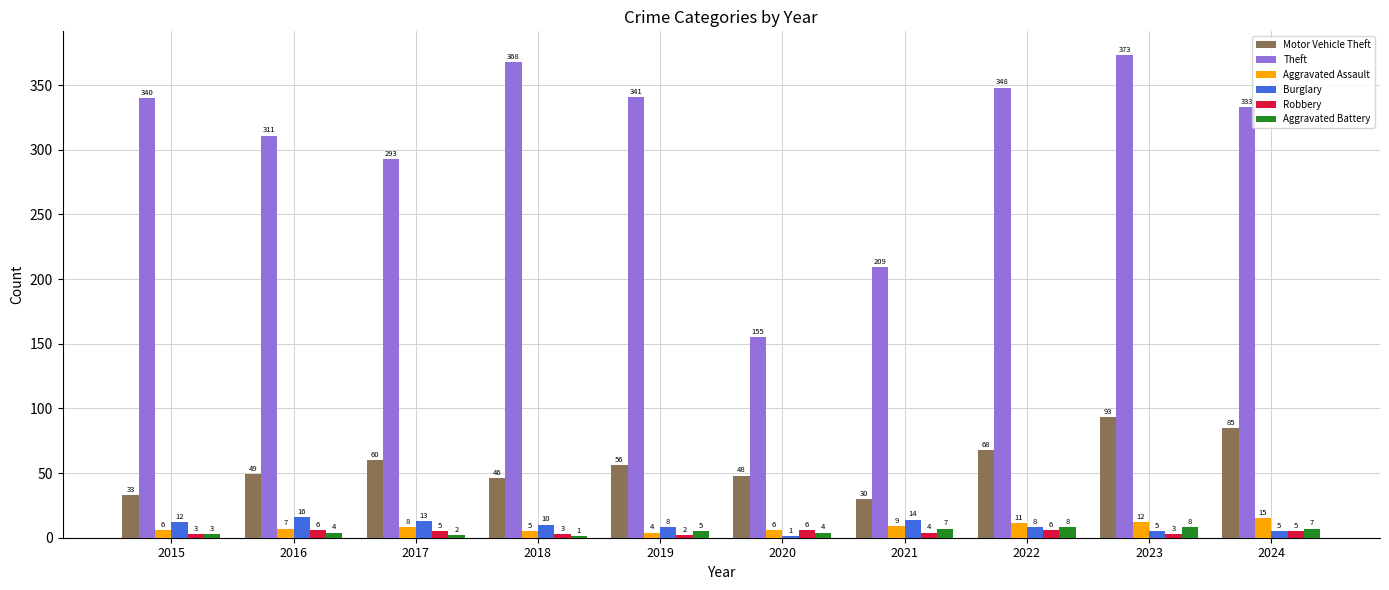

Read the Aggravated Assault value at 2017, to the nearest 10.

10